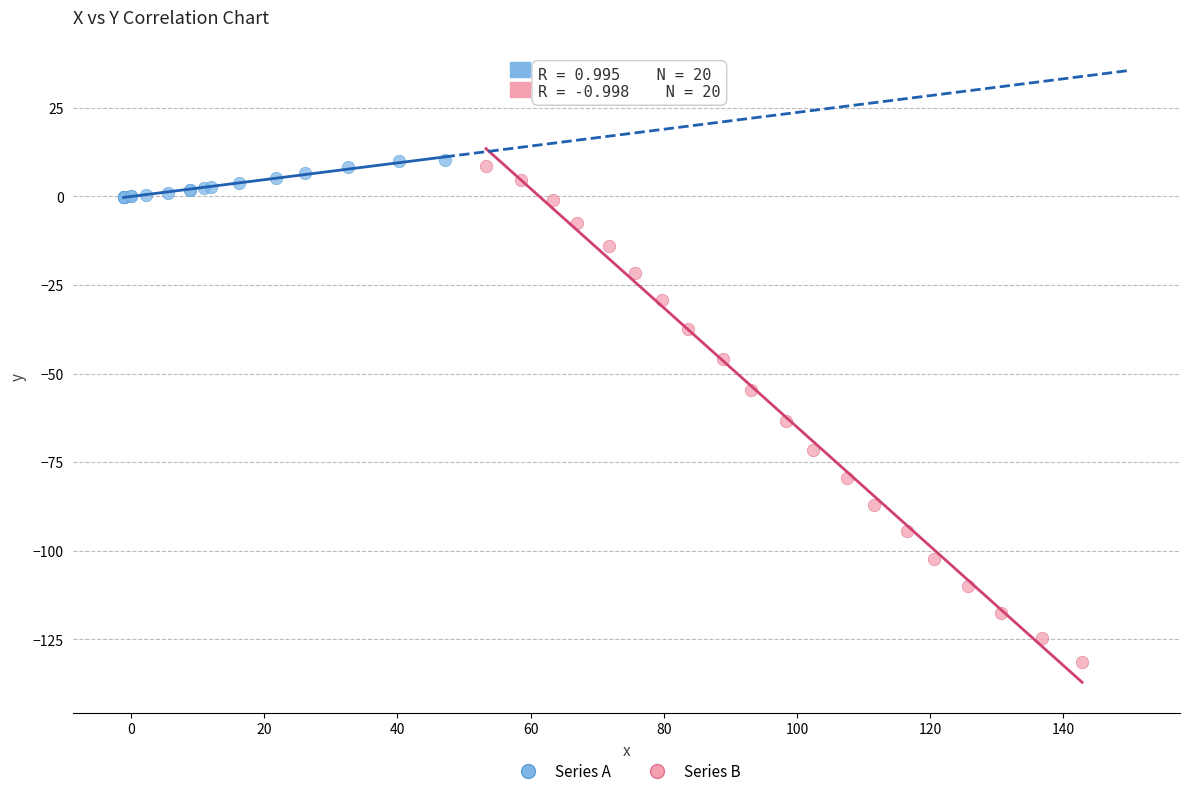

Which series contains the highest Y value?

Series A